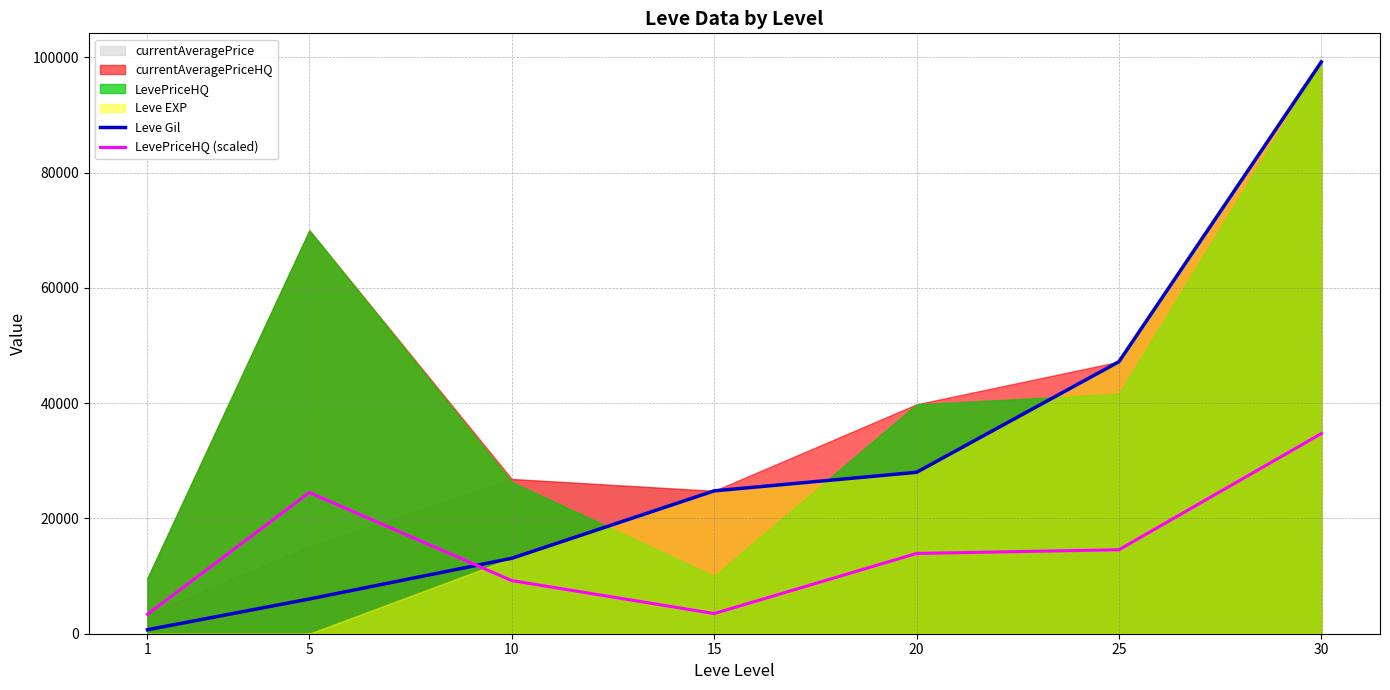

Is the value of Leve Gil at 30 greater than the value of LevePriceHQ (scaled) at 10?

Yes